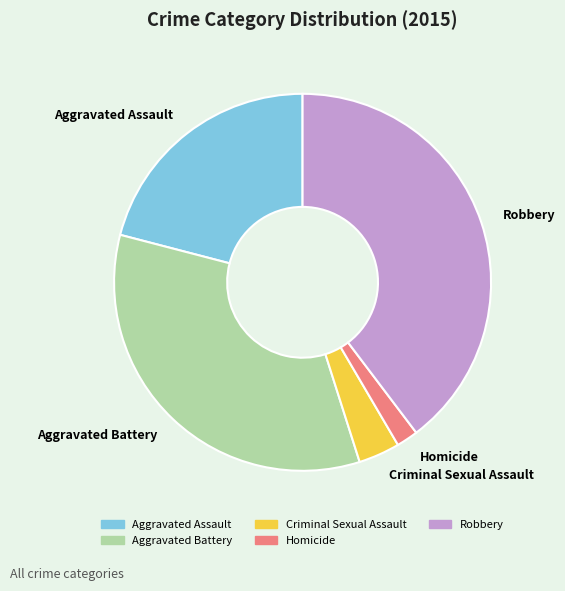

How many segments does this pie chart have?

5